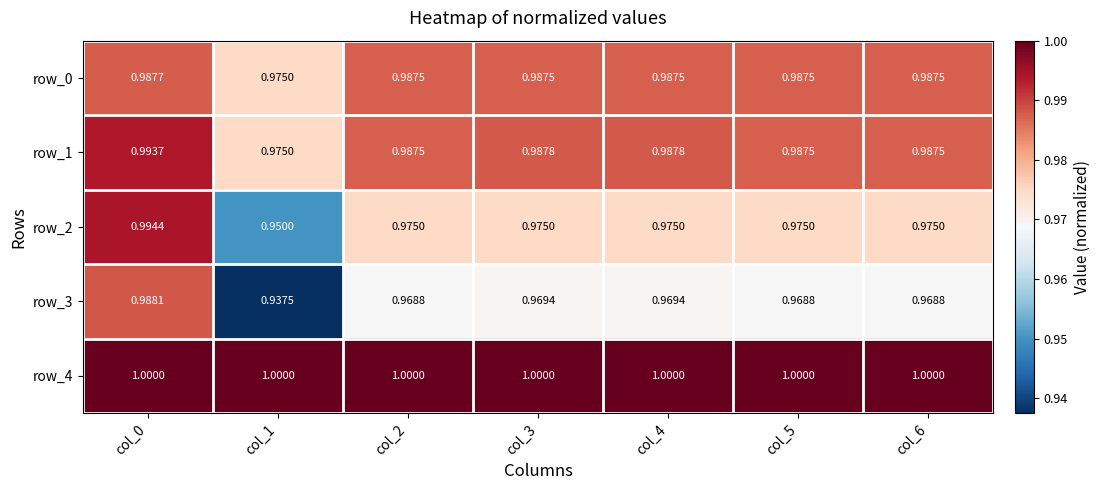

How many row_3 values are between 0 and 1?

7